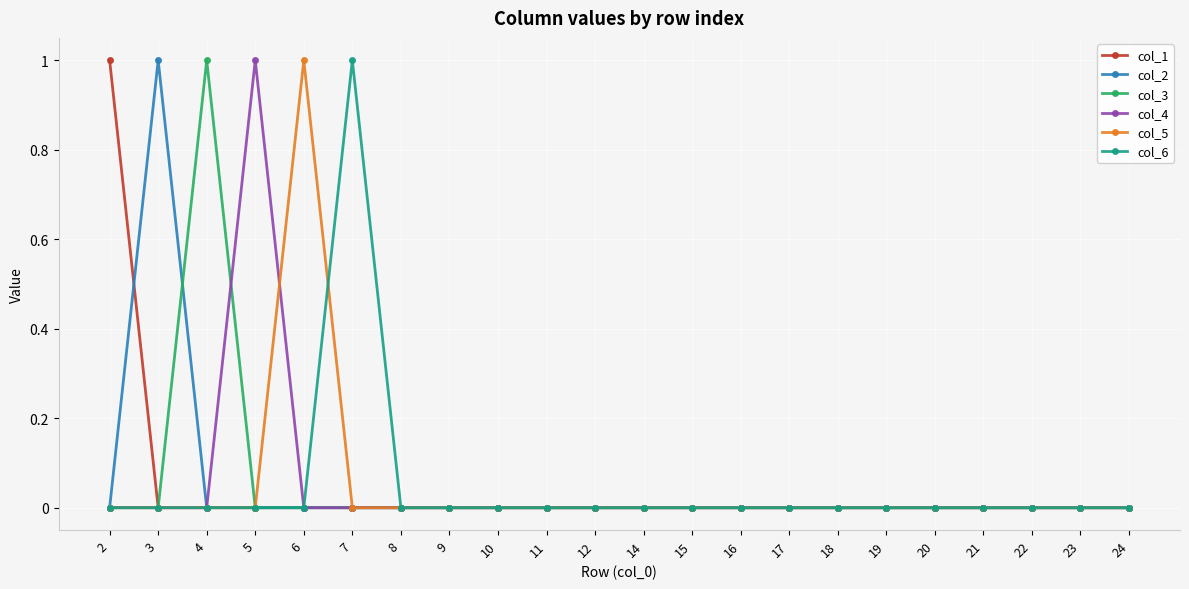

Between 5 and 17, which series saw the biggest shift?

col_4